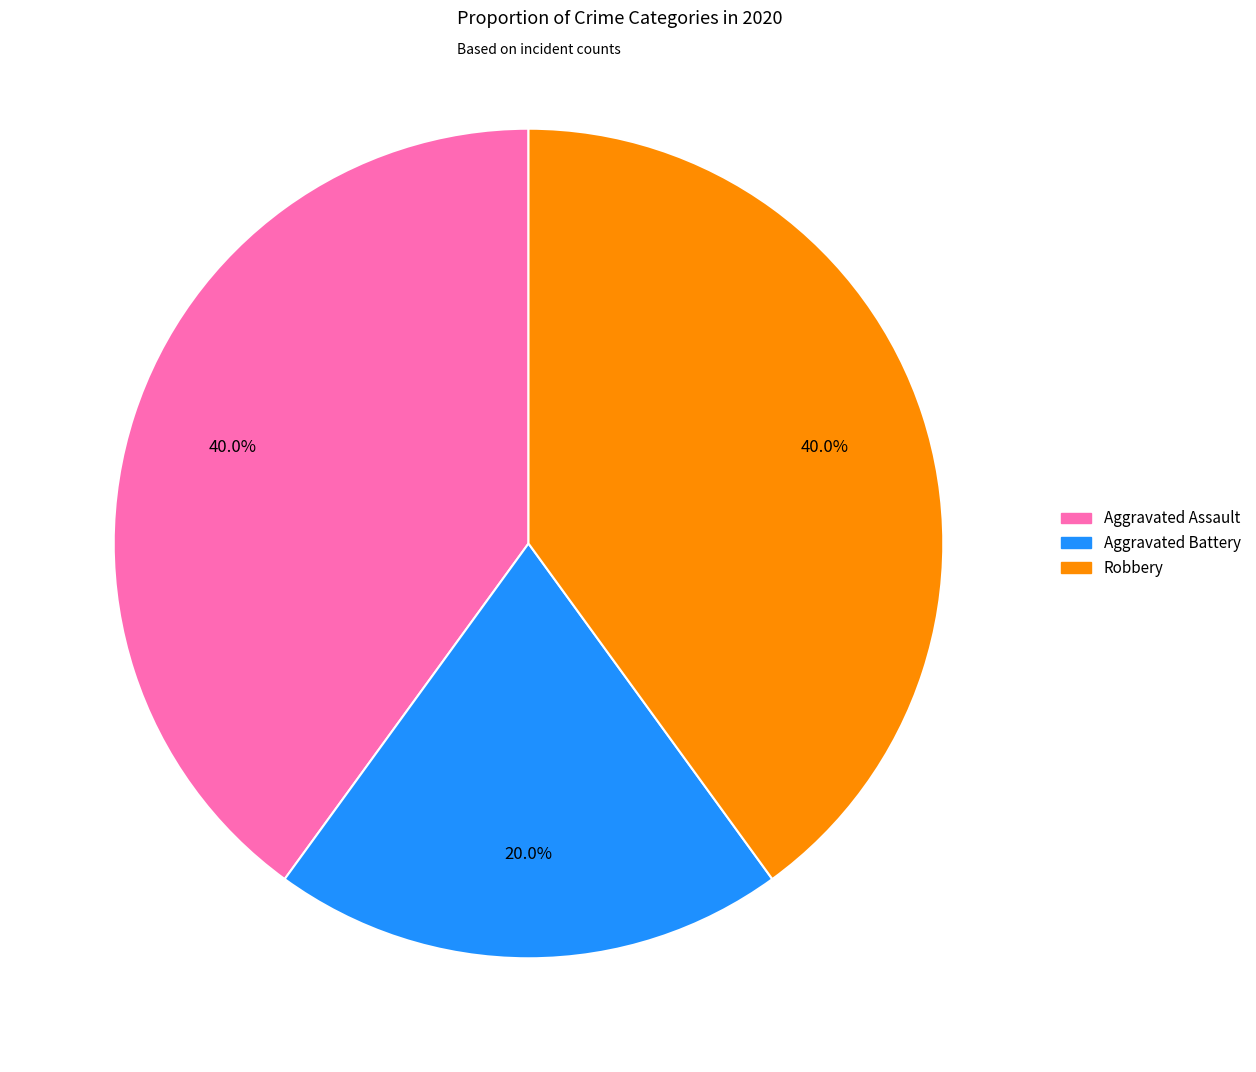

To the nearest percent, what is the average slice percentage?

33%